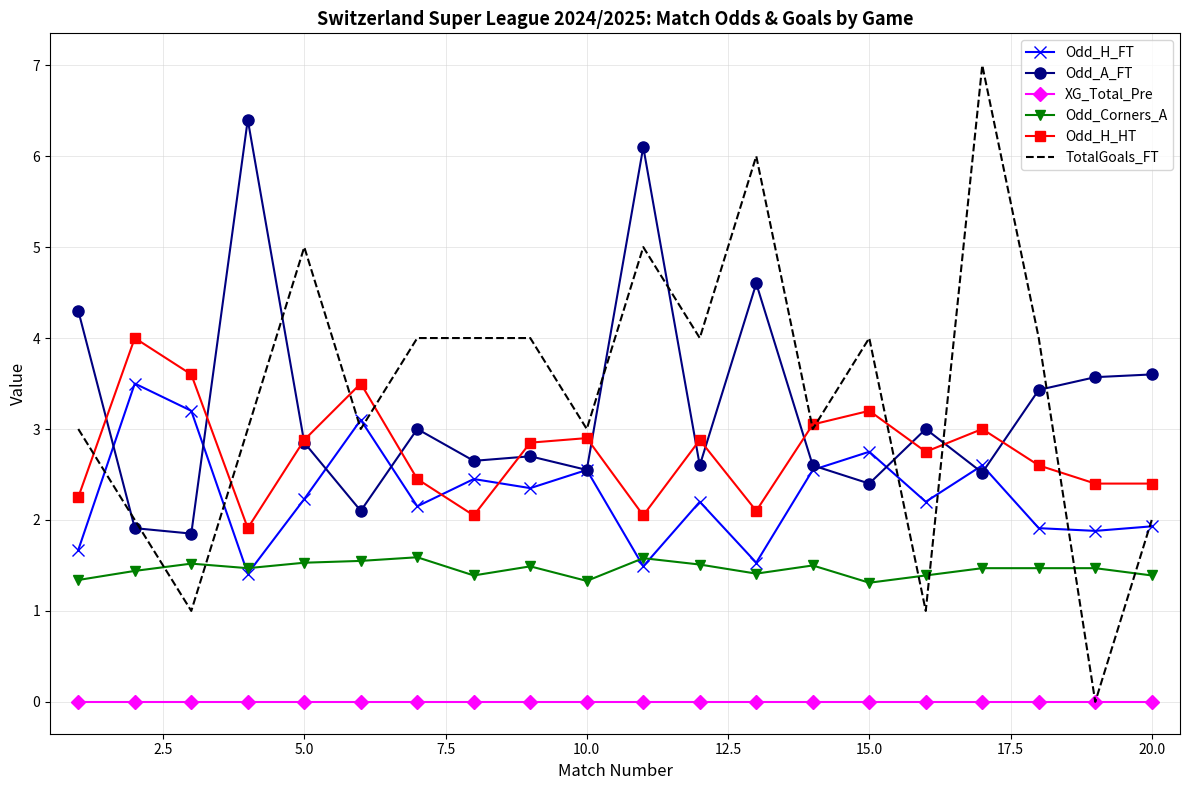

Which series has the largest total across all categories?

TotalGoals_FT